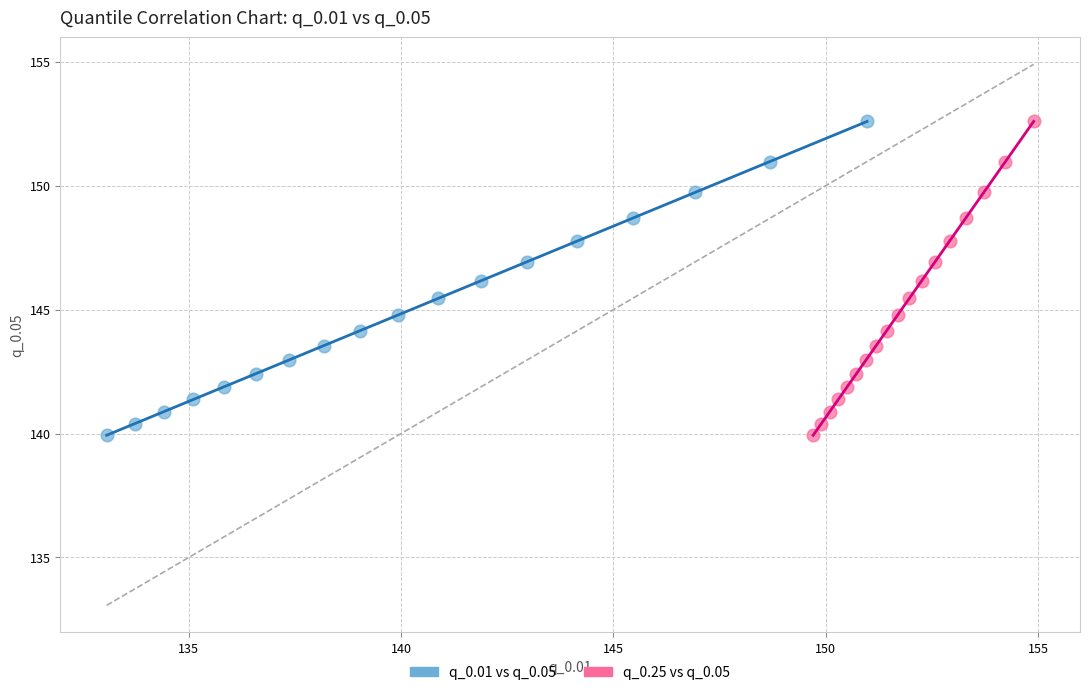

What are all the series names shown in the legend?

q_0.01 vs q_0.05, q_0.25 vs q_0.05